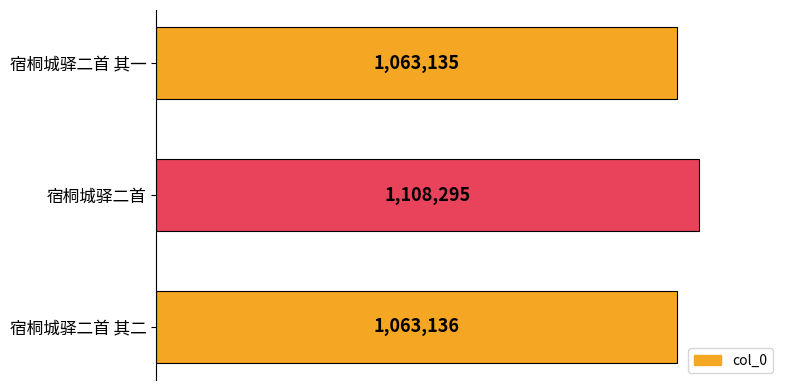

Is it true that the value at 宿桐城驿二首 is 1108295?

True